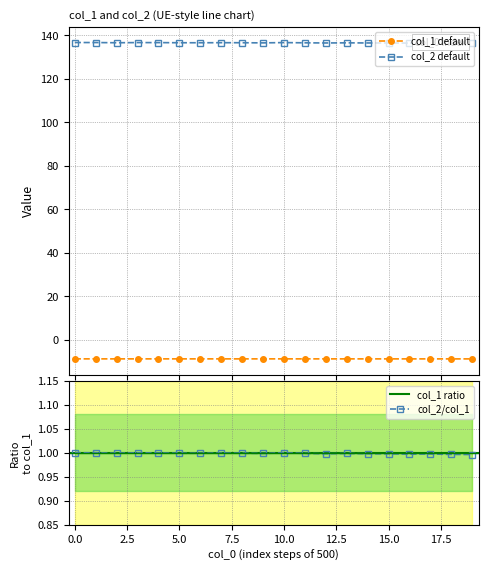

True or false: col_2 default and col_1 default cross at least once.

False